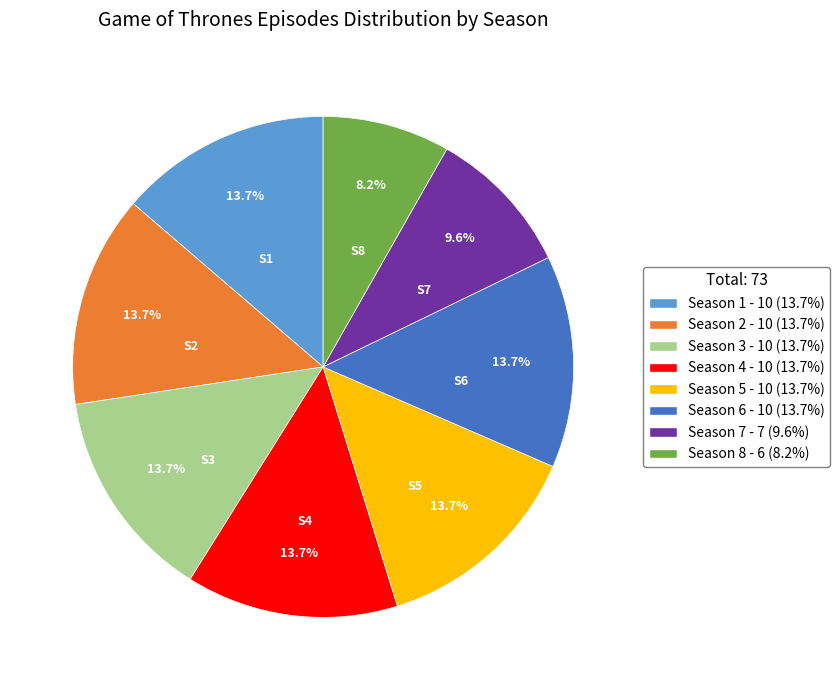

Count the number of slices in the pie.

8